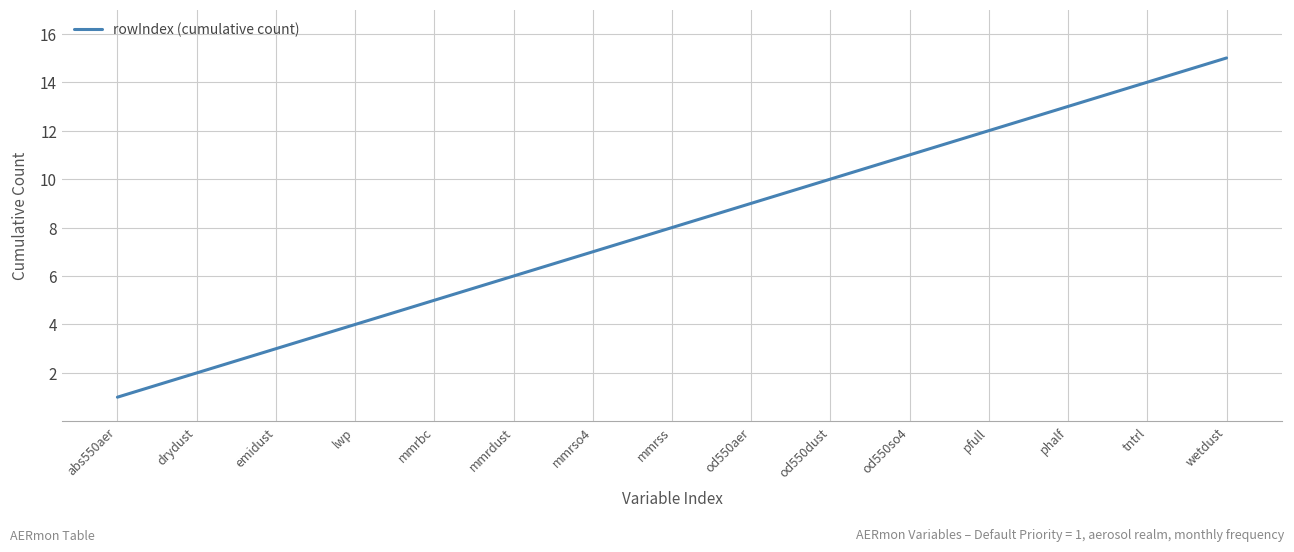

What is the change in value from od550aer to phalf?

+4